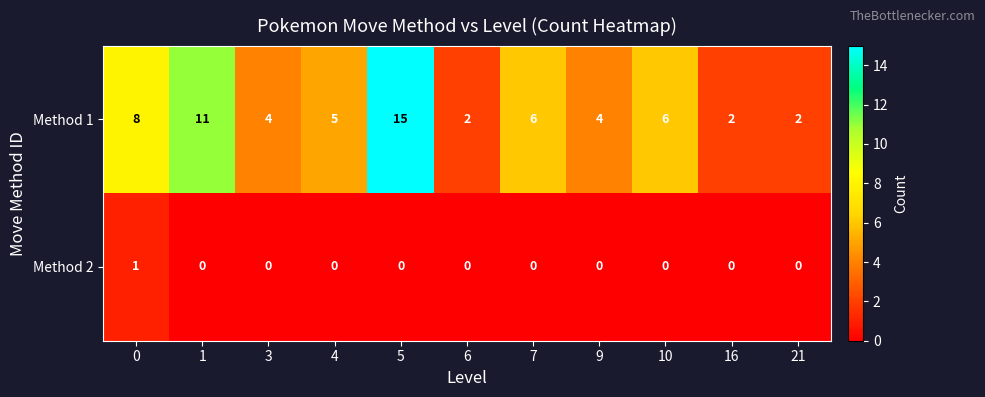

Reading left to right, extract all data points from this chart.

Method 1: 8	11	4	5	15	2	6	4	6	2	2
Method 2: 1	0	0	0	0	0	0	0	0	0	0